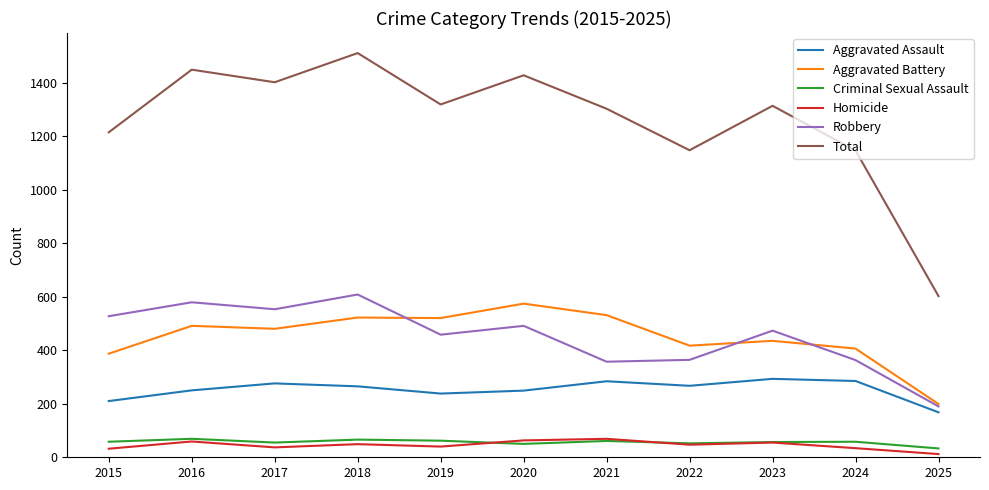

True or false: Aggravated Assault and Homicide cross at least once.

False